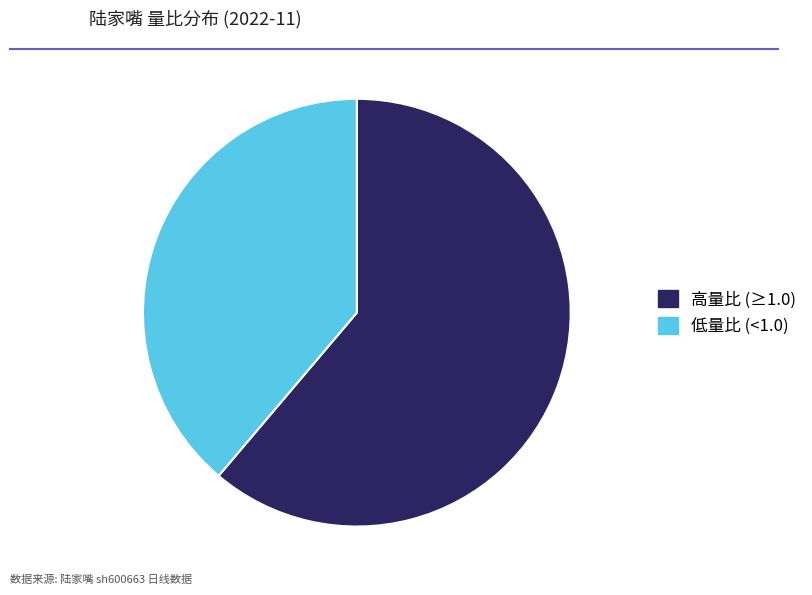

How many slices are in this pie chart?

2